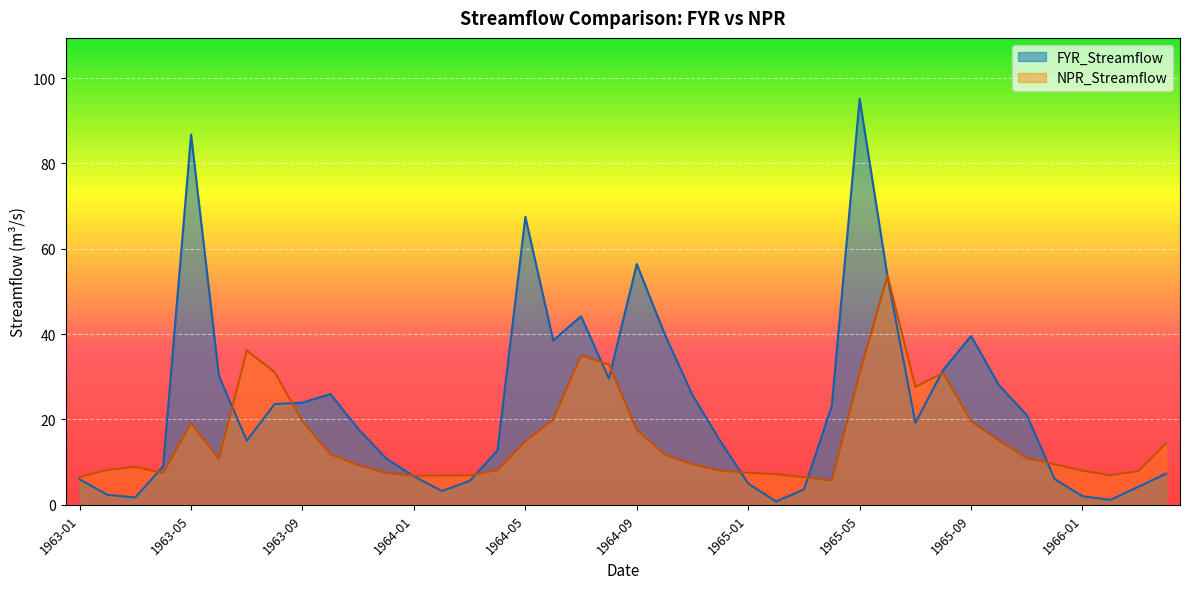

What position from the left is 1964-09?

21